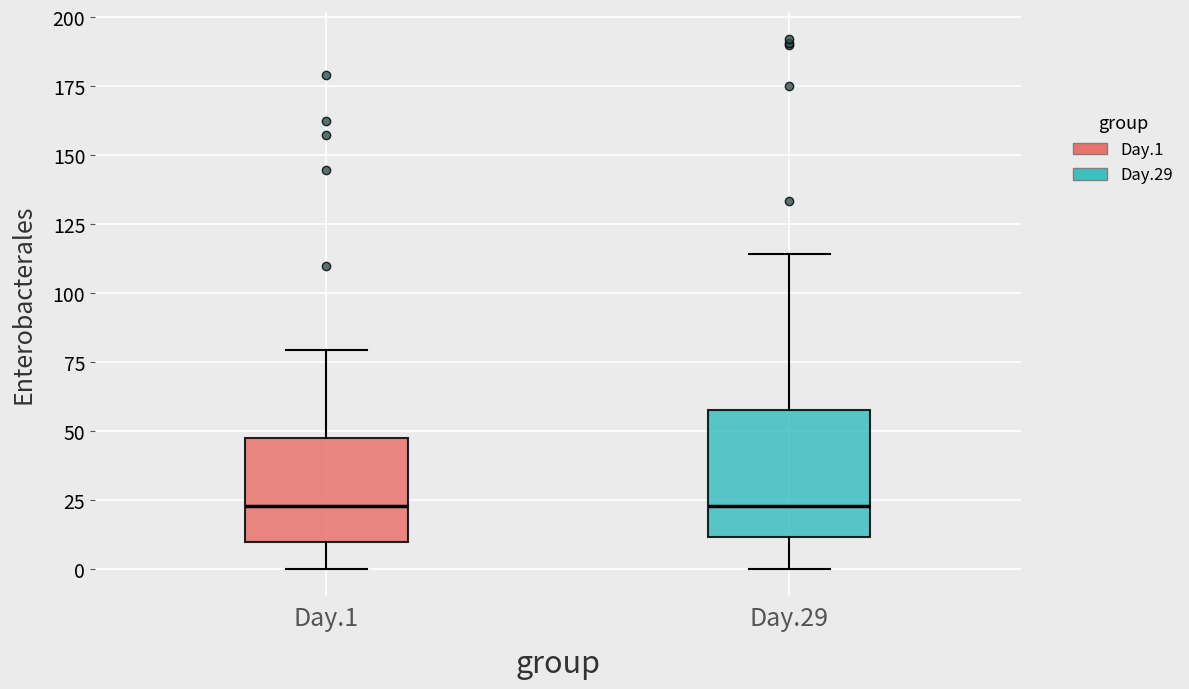

Comparing the boxes themselves (not the whiskers), which one is the tallest?

Day.29